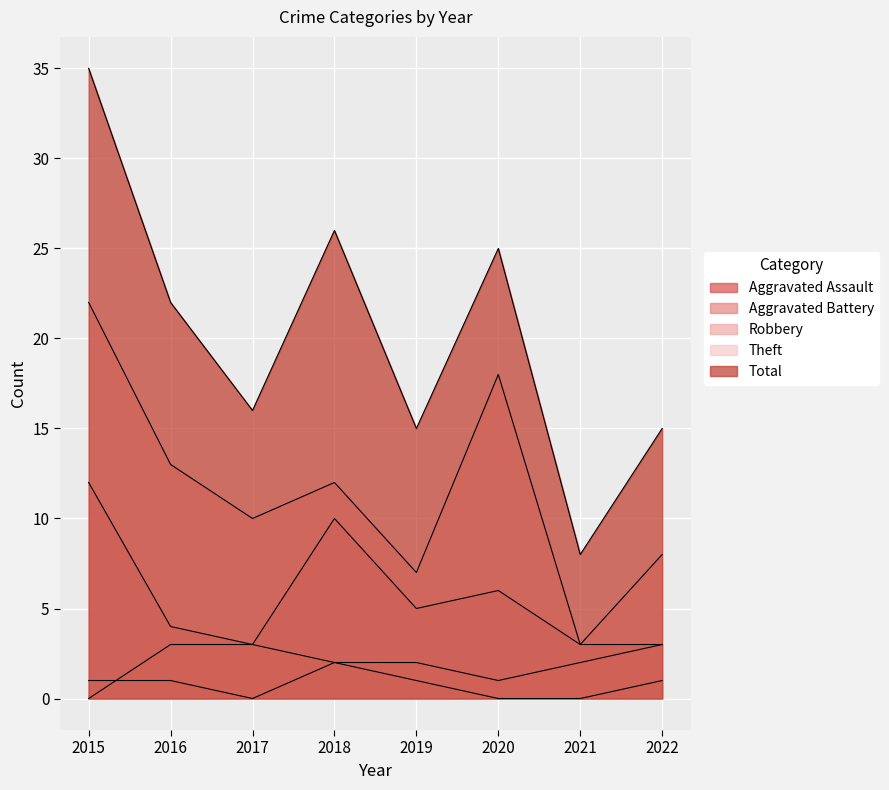

True or false: Aggravated Battery has more than 1 interior local peaks.

False